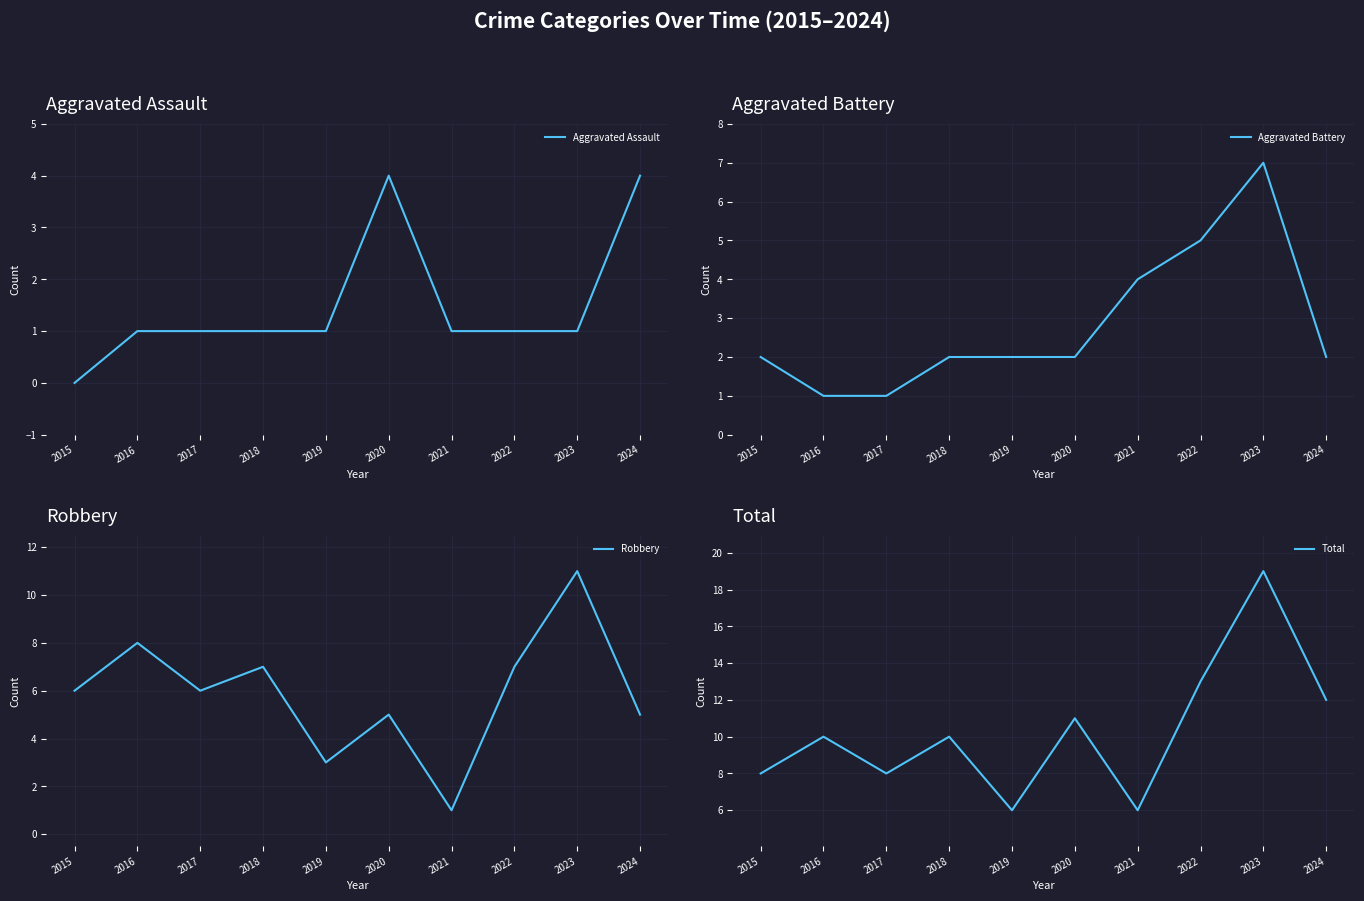

Between 2020 and 2019, which is larger?

2020